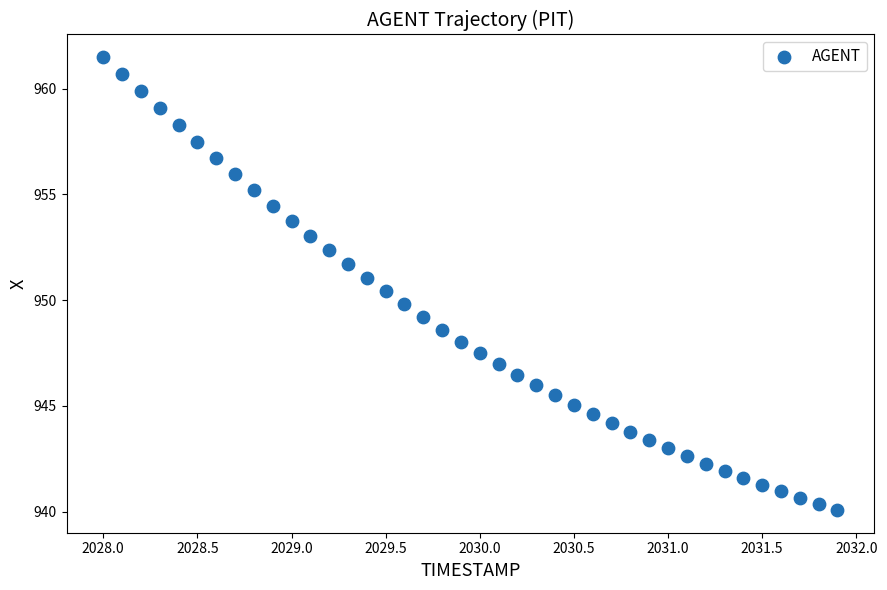

What is the range of Y values (max minus min)?

21.4